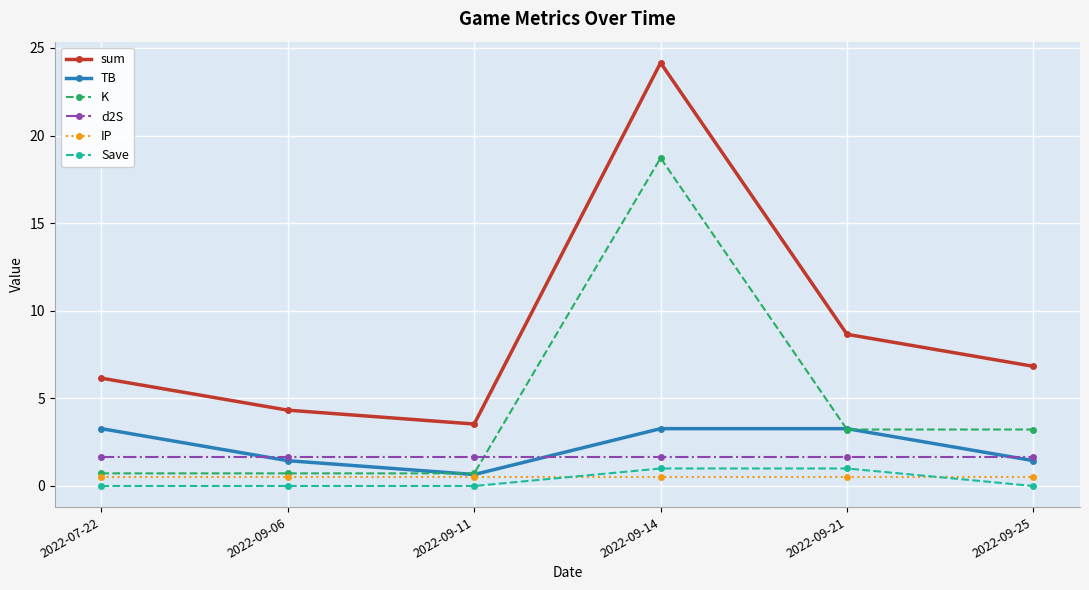

Reading left to right, extract all data points from this chart.

sum: 2022-07-22=6.2	2022-09-06=4.3	2022-09-11=3.5	2022-09-14=24.1	2022-09-21=8.7	2022-09-25=6.8
TB: 2022-07-22=3.3	2022-09-06=1.4	2022-09-11=0.7	2022-09-14=3.3	2022-09-21=3.3	2022-09-25=1.4
K: 2022-07-22=0.7	2022-09-06=0.7	2022-09-11=0.7	2022-09-14=18.7	2022-09-21=3.2	2022-09-25=3.2
d2S: 2022-07-22=1.6	2022-09-06=1.6	2022-09-11=1.6	2022-09-14=1.6	2022-09-21=1.6	2022-09-25=1.6
IP: 2022-07-22=0.5	2022-09-06=0.5	2022-09-11=0.5	2022-09-14=0.5	2022-09-21=0.5	2022-09-25=0.5
Save: 2022-07-22=0.0	2022-09-06=0.0	2022-09-11=0.0	2022-09-14=1.0	2022-09-21=1.0	2022-09-25=0.0